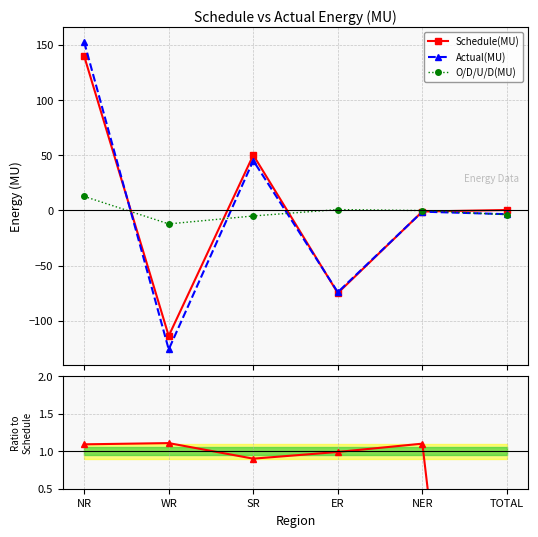

What is the label of the 3rd point from the right?

ER